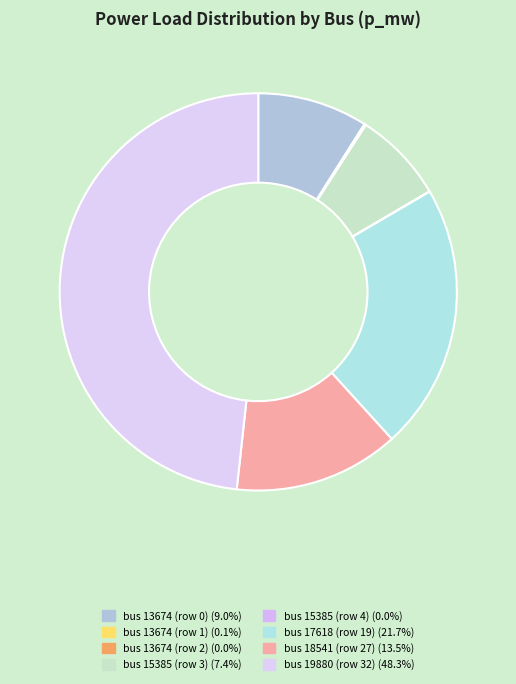

Which slice is the largest?

bus 19880 (row 32)